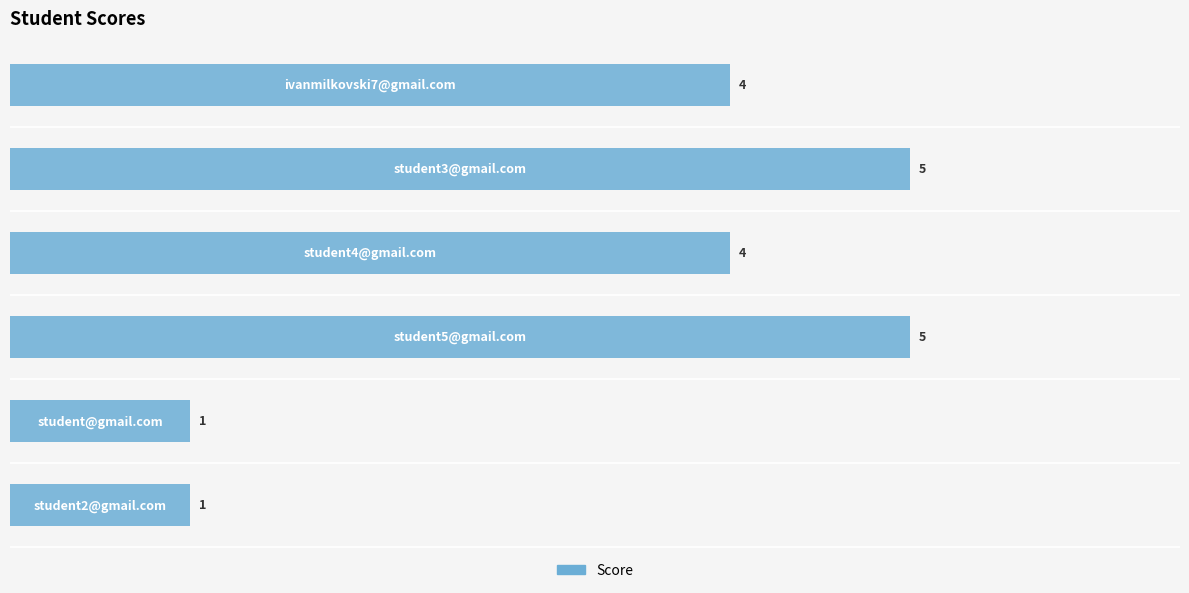

What is the sum of all values?

20